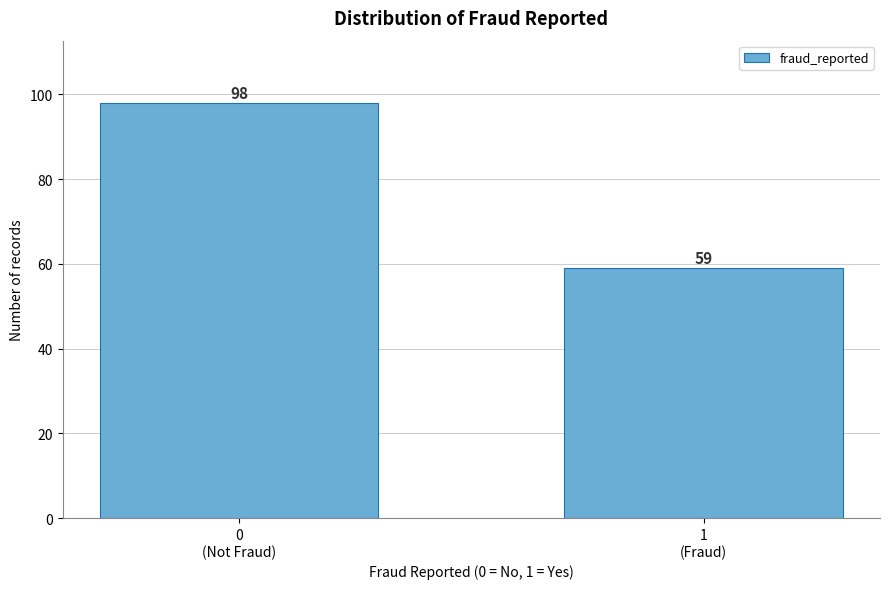

Reading right to left, transcribe all the data shown in this chart.

59	98